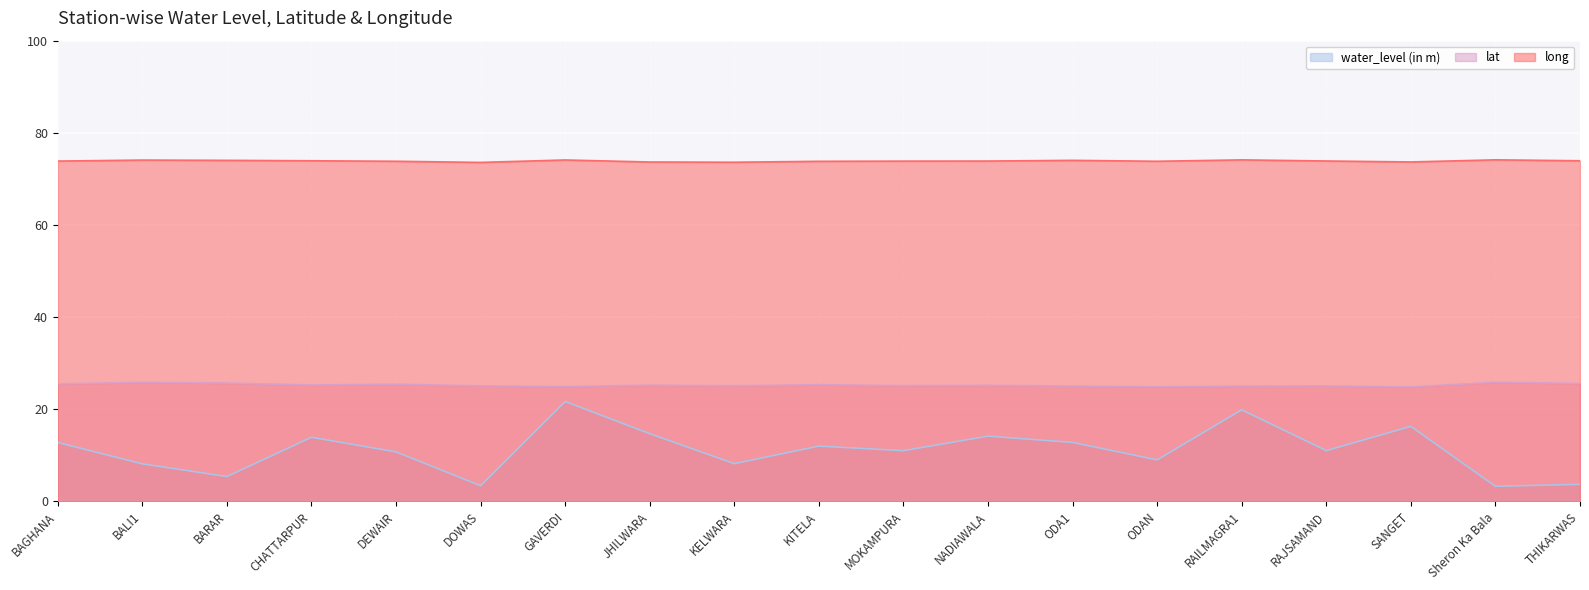

What is the difference between the maximum and minimum values in the water_level (in m) series?

18.4